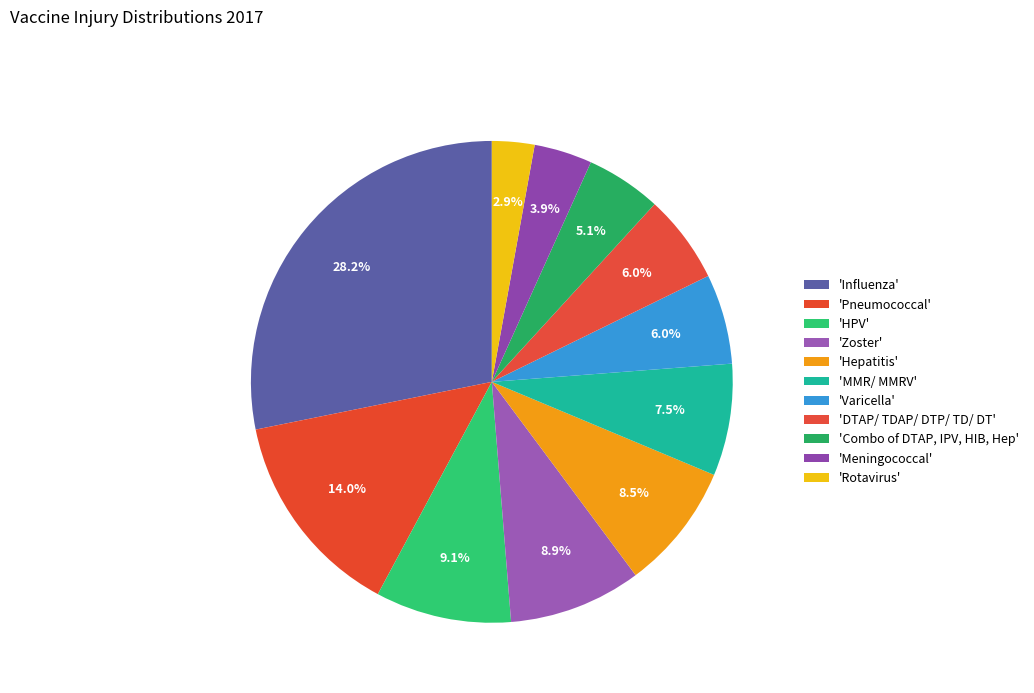

Count the number of slices in the pie.

11